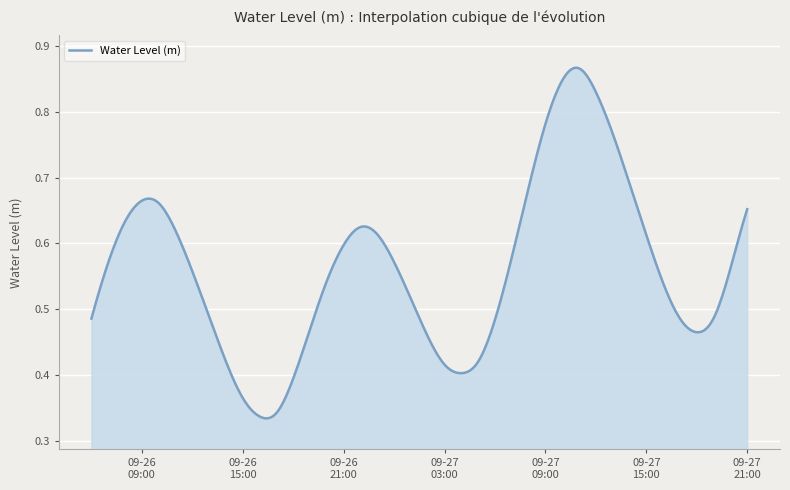

How many lines are shown in the chart?

1